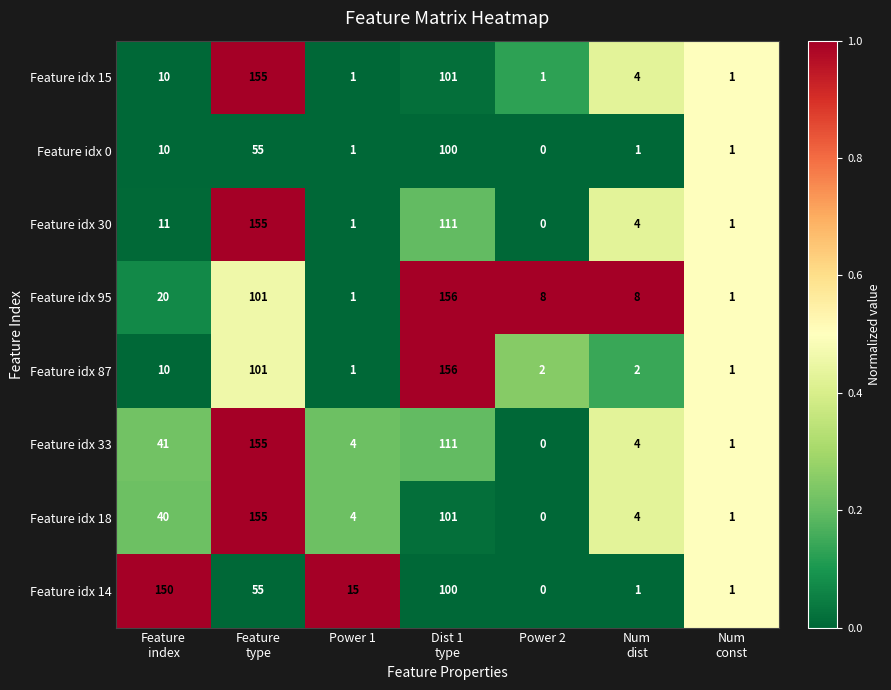

What is the maximum value shown in the chart?

156